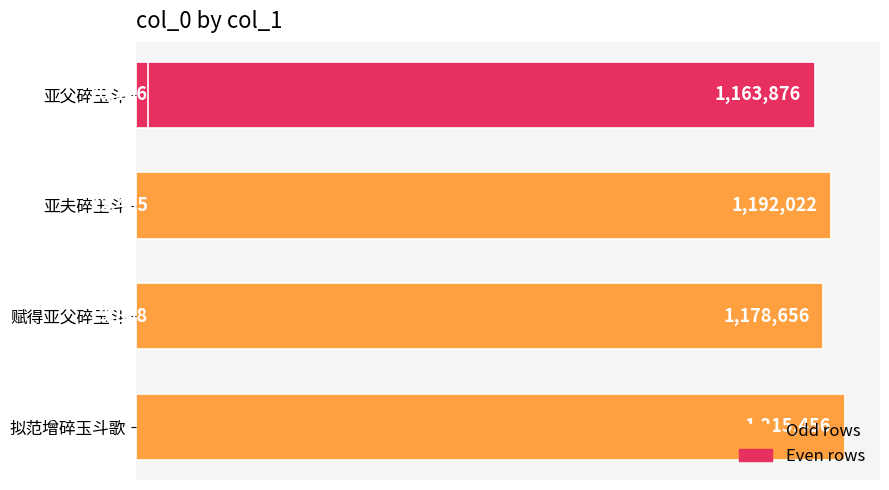

Count the number of values greater than 1163876.

3